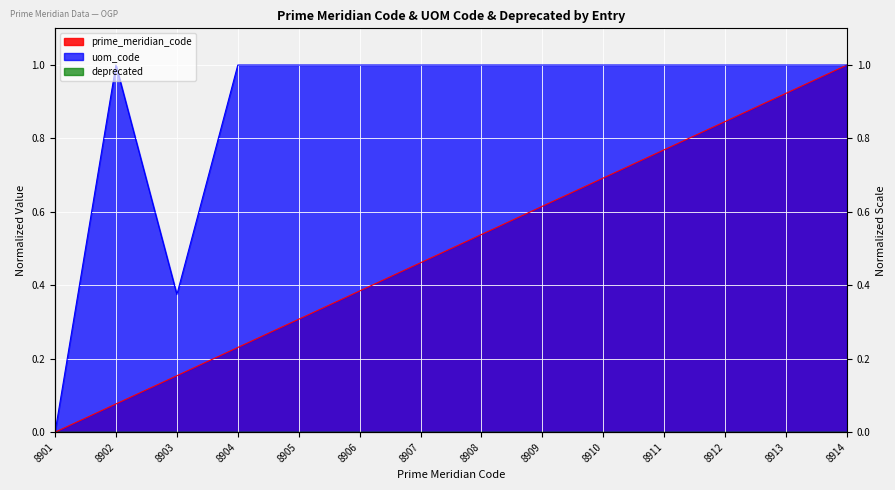

At how many categories does at least one series exceed 0?

13